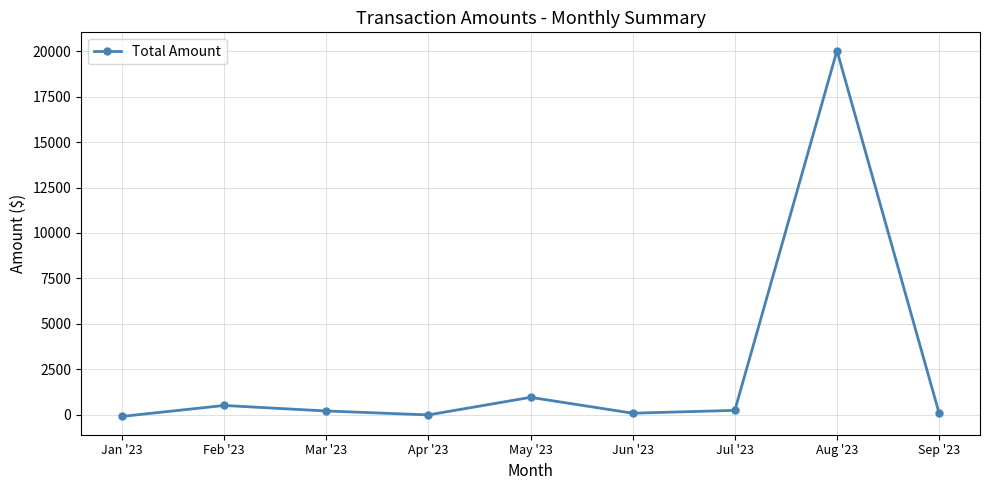

What is the approximate value at Aug '23, to the nearest 50?

20050